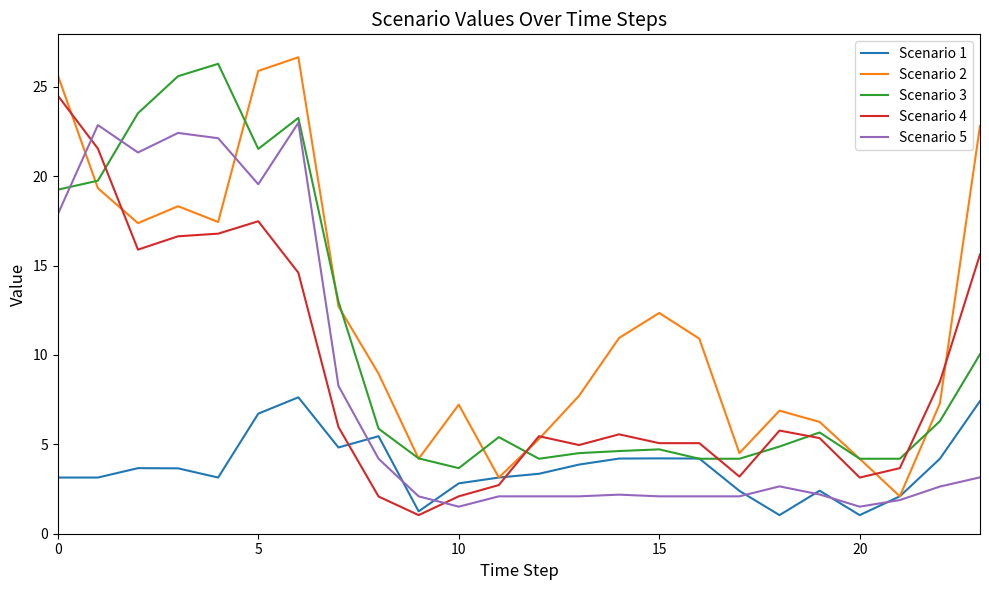

What is the maximum value for Scenario 5?

23.0